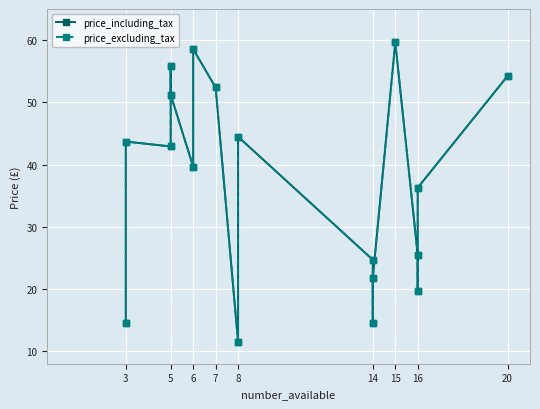

Between 8 and 16, which series saw the biggest shift?

price_including_tax